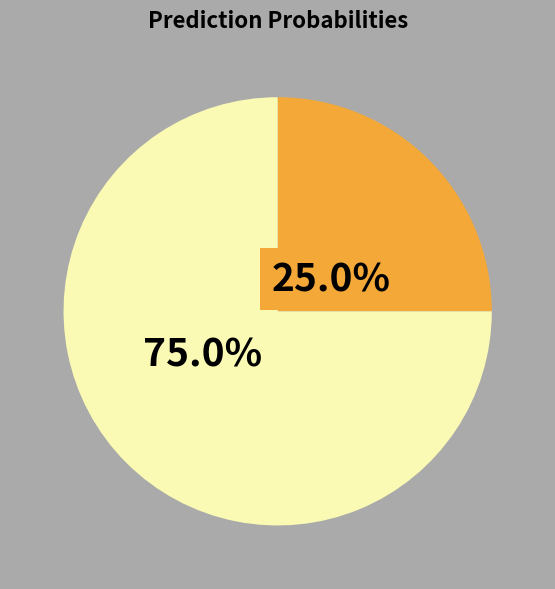

Is there any slice that represents more than half of the pie?

Yes